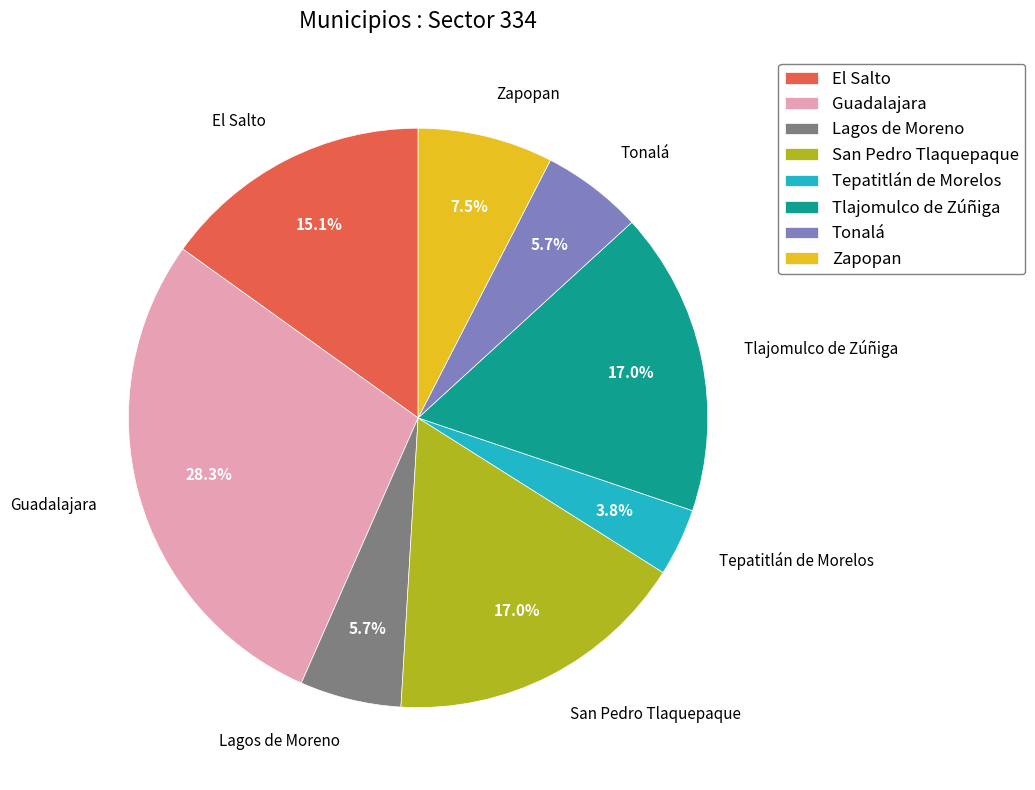

Is it true that Tepatitlán de Morelos is 4% of the pie?

True